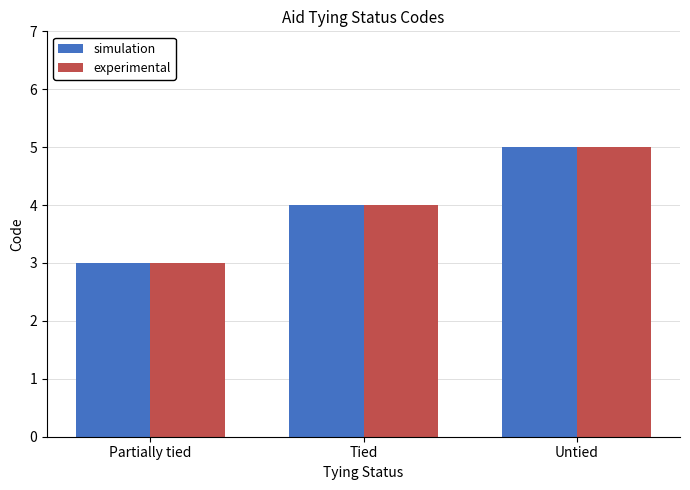

Rank the categories by experimental value from lowest to highest.

Partially tied, Tied, Untied